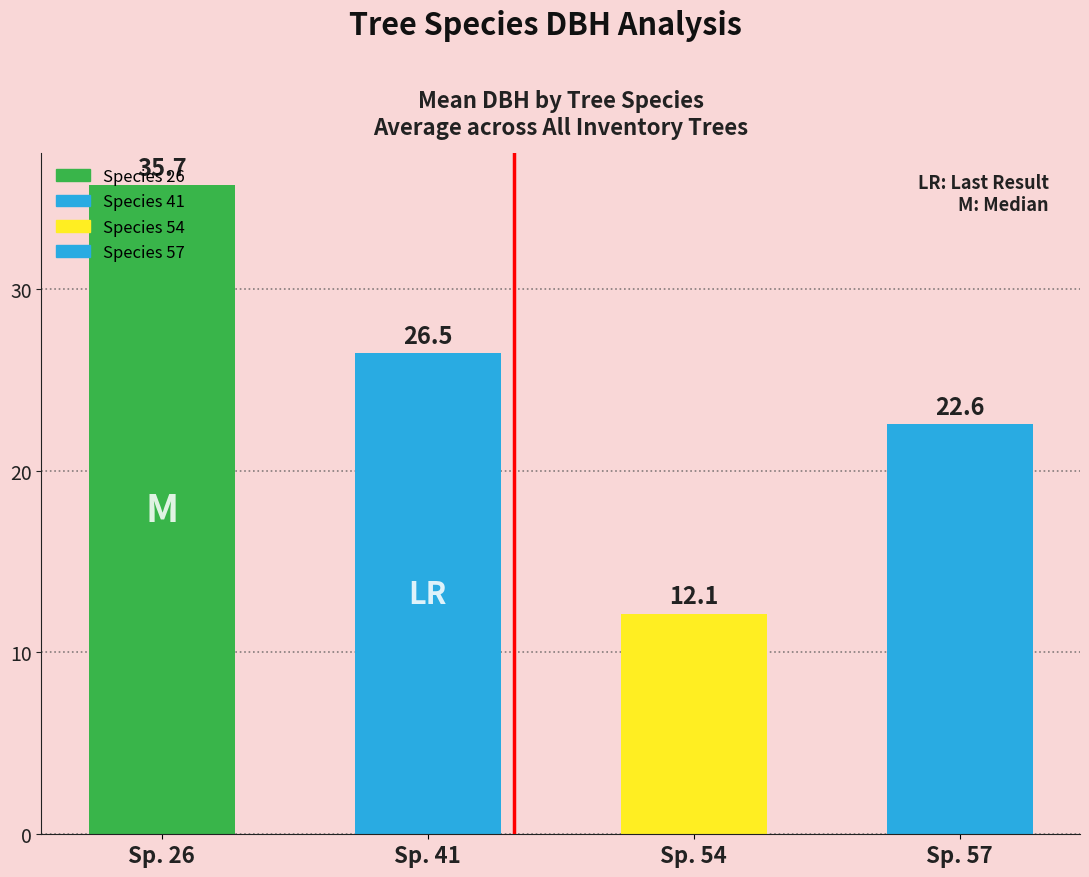

Between Sp. 57 and Sp. 41, which is larger?

Sp. 41